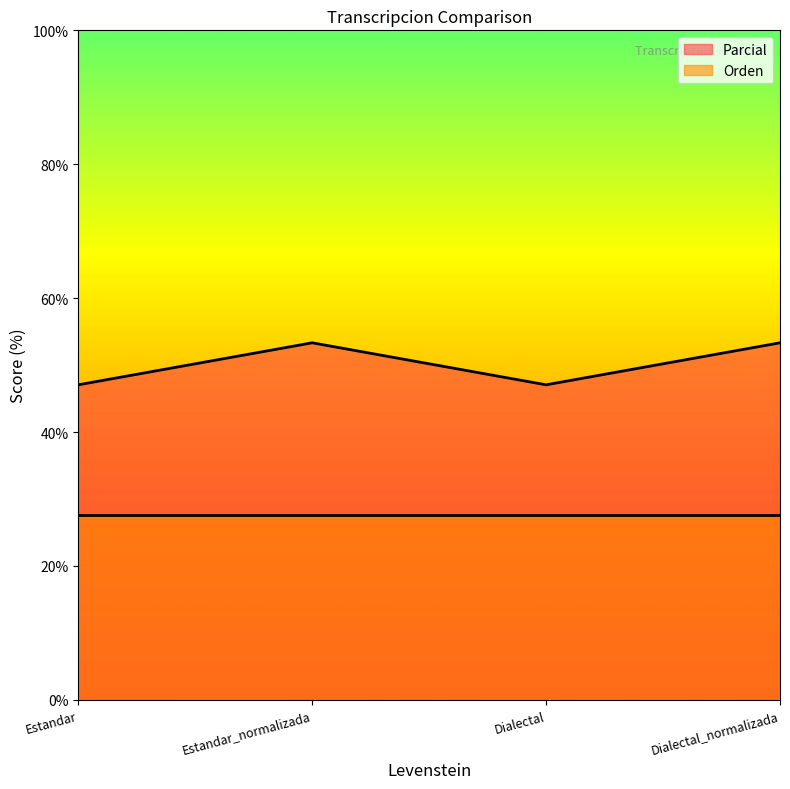

At which category does the chart reach its peak across all series?

Estandar_normalizada